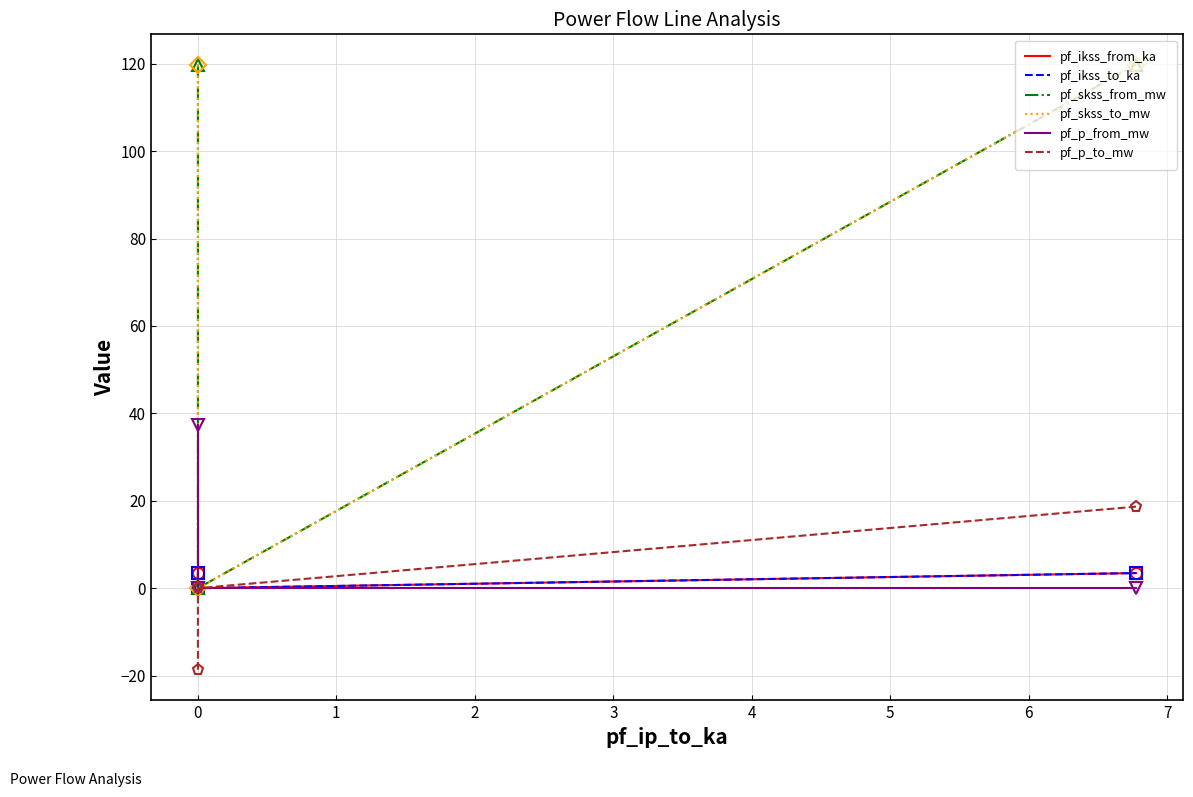

What is the sum of the pf_skss_to_mw values at −1 and 1?

239.6